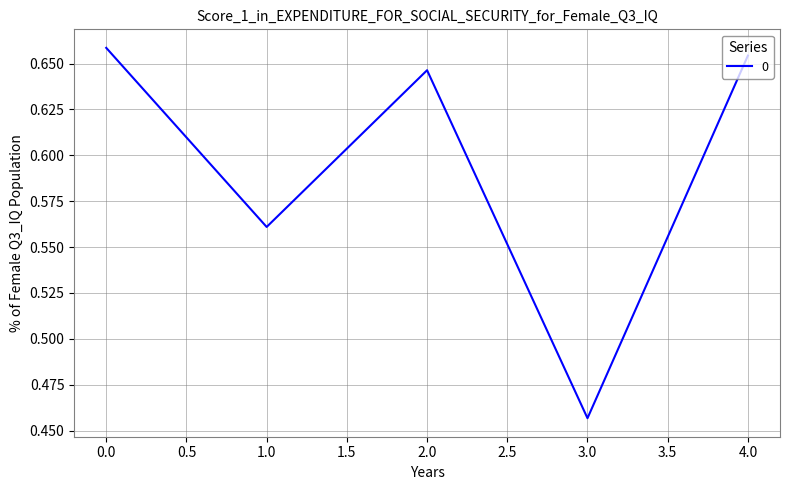

List the labels in order of value, largest first.

0.0, 4.0, 2.0, 1.0, 3.0